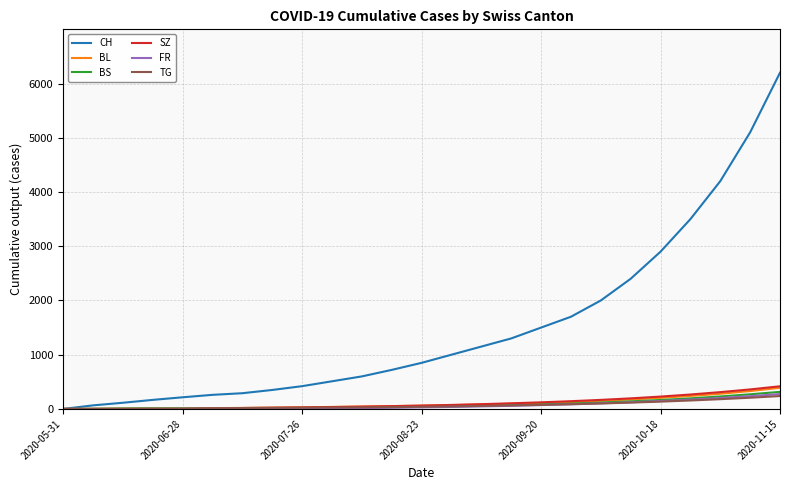

What is the greatest value displayed?

6200